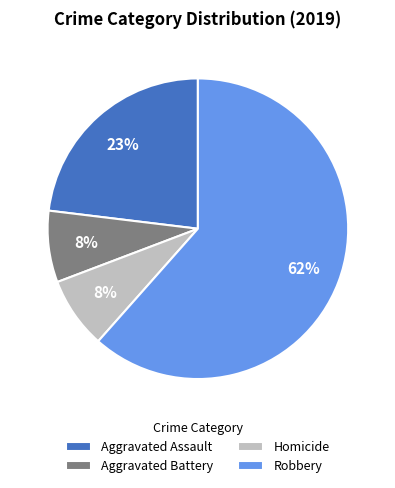

Which has a higher value, Aggravated Assault or Robbery?

Robbery